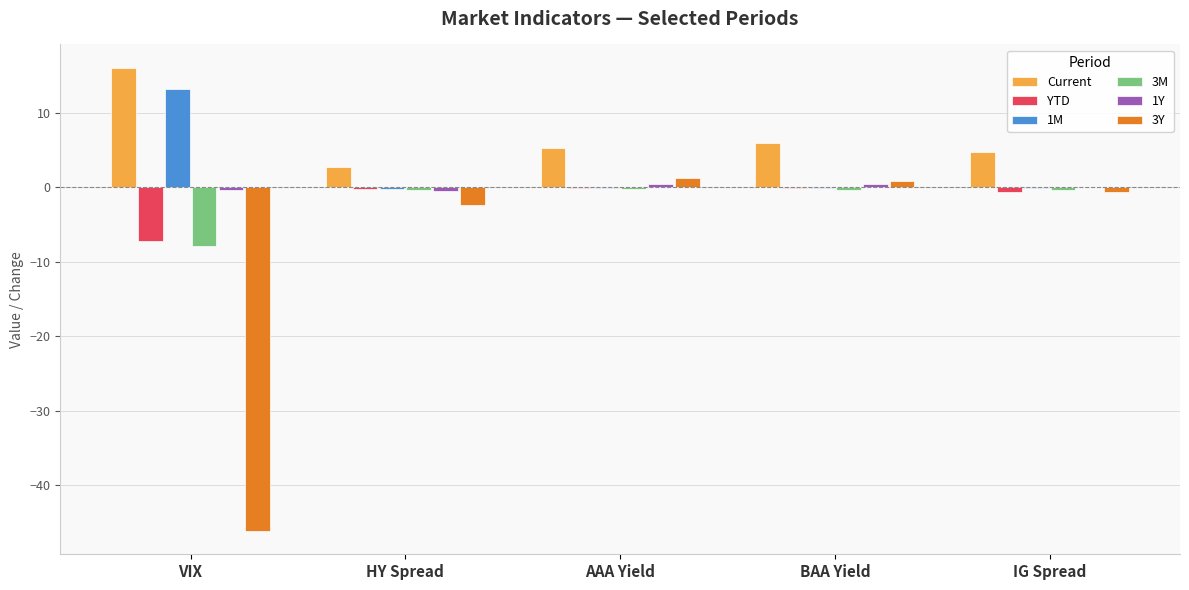

What is the difference between the YTD values at IG Spread and AAA Yield?

0.5